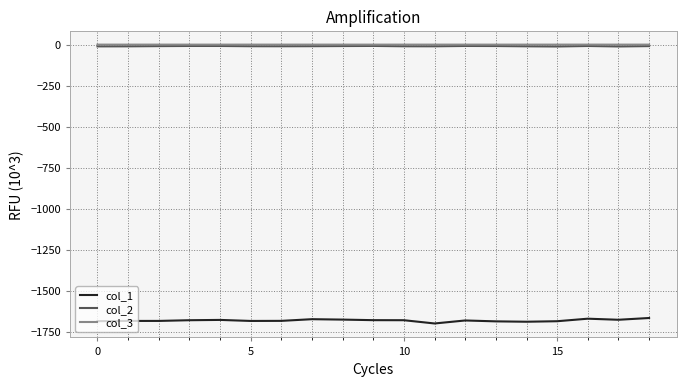

What is the highest value of the col_1 series?

-1666.4